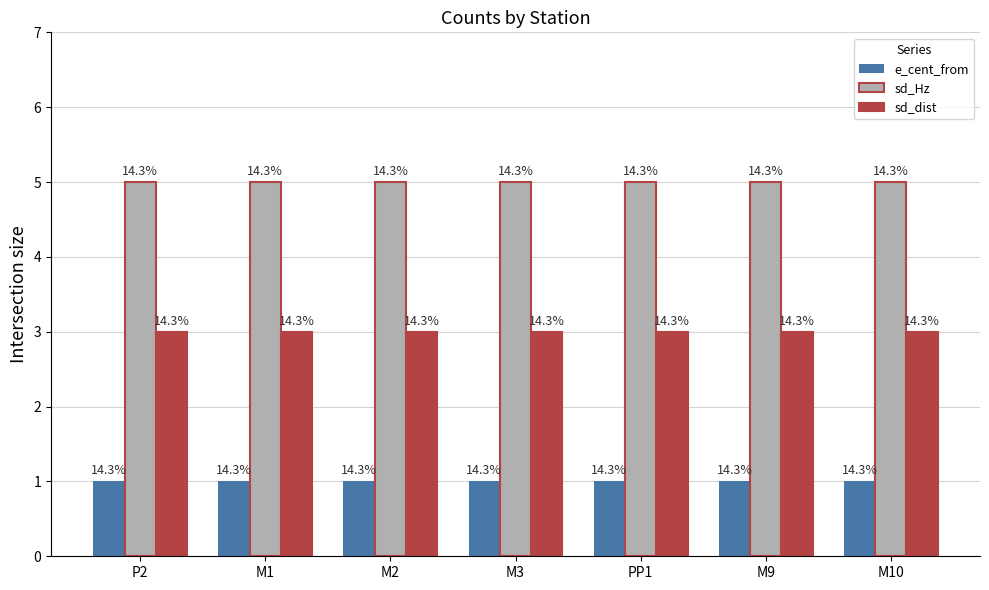

What is the label of the 5th bar from the right?

M2